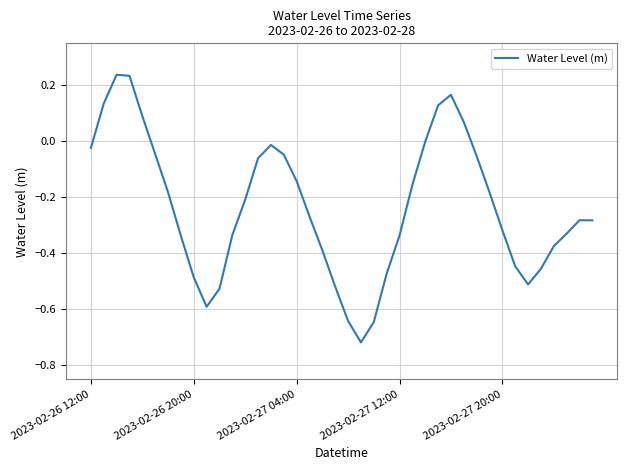

What is the difference between the maximum and minimum values?

1.0